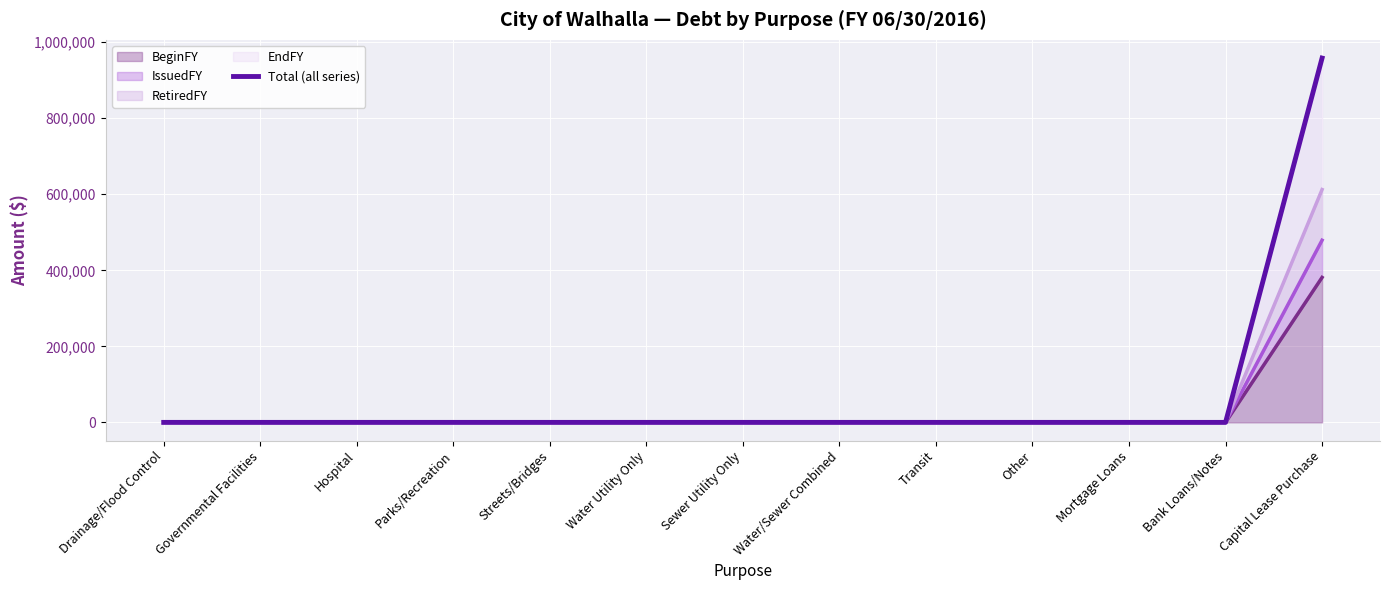

Reading right to left, extract all data points from this chart.

Capital Lease Purchase=958262	Bank Loans/Notes=0	Mortgage Loans=0	Other=0	Transit=0	Water/Sewer Combined=0	Sewer Utility Only=0	Water Utility Only=0	Streets/Bridges=0	Parks/Recreation=0	Hospital=0	Governmental Facilities=0	Drainage/Flood Control=0